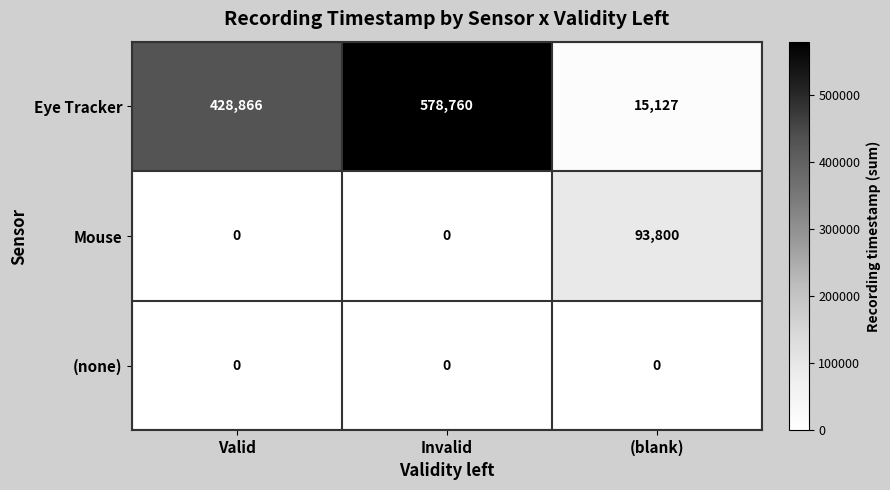

At how many categories does at least one series exceed 187146?

2